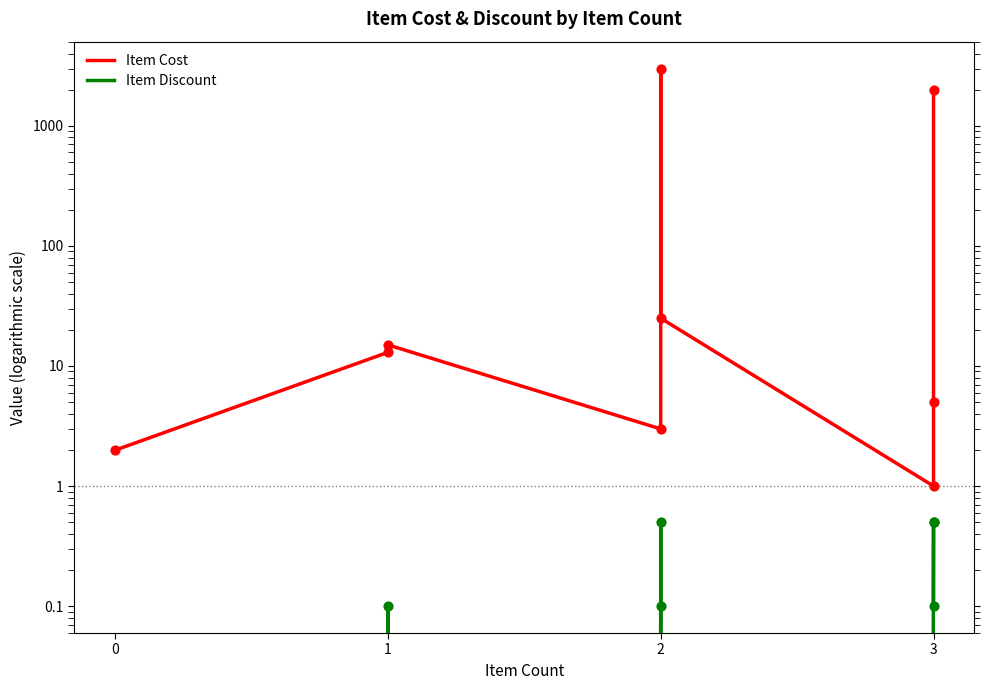

Which series has the largest total across all categories?

Item Cost